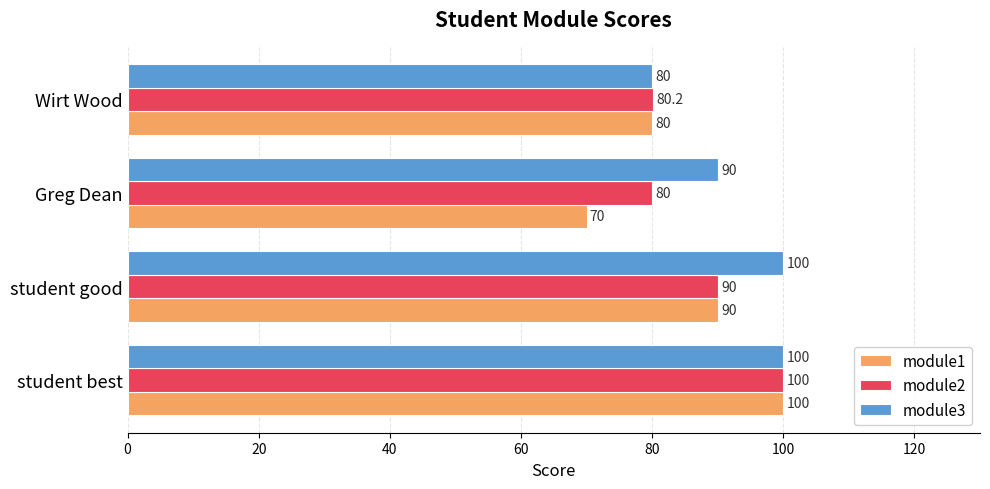

What is the difference between the second highest and minimum values in the module2 series?

10.0